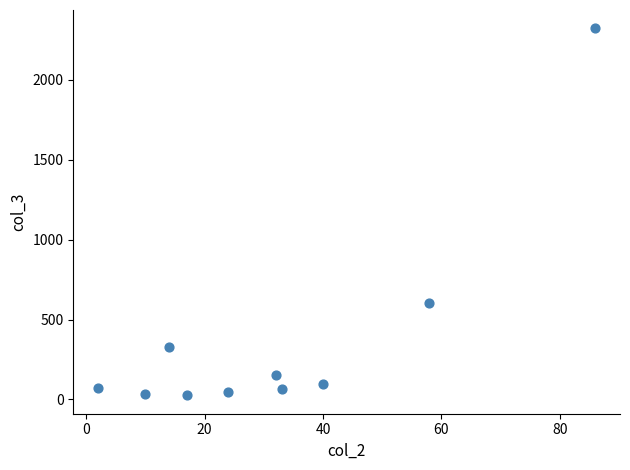

What is the average X value?

32